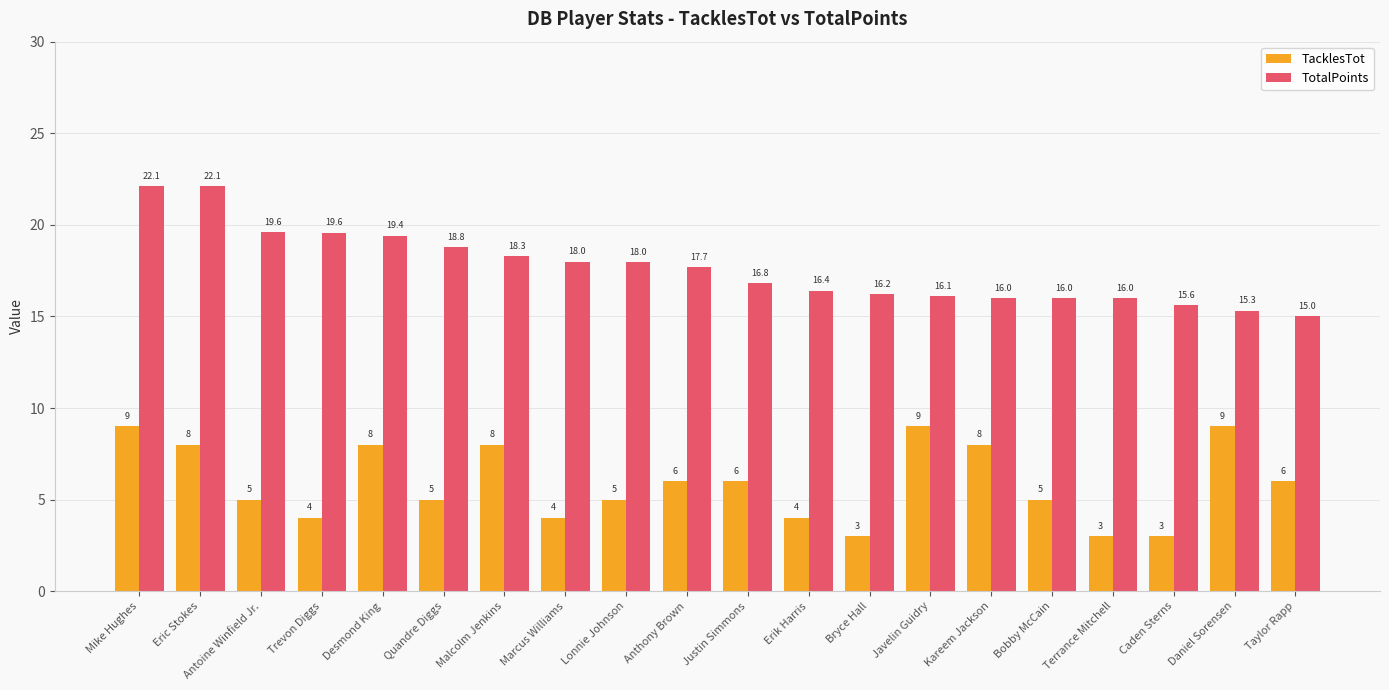

At how many categories does at least one series exceed 7?

20